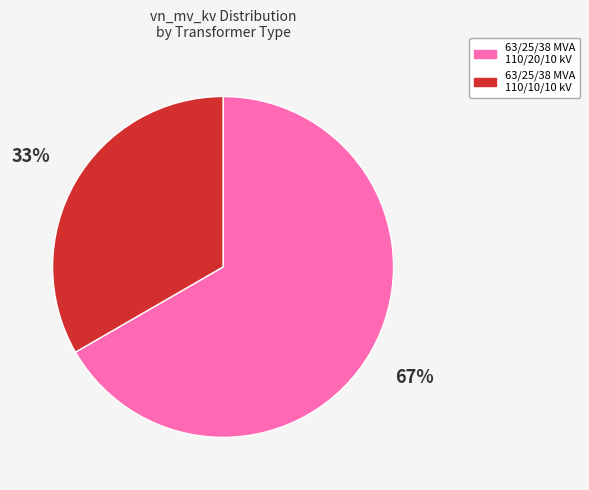

Is it true that 63/25/38 MVA 110/10/10 kV is 33% of the pie?

True